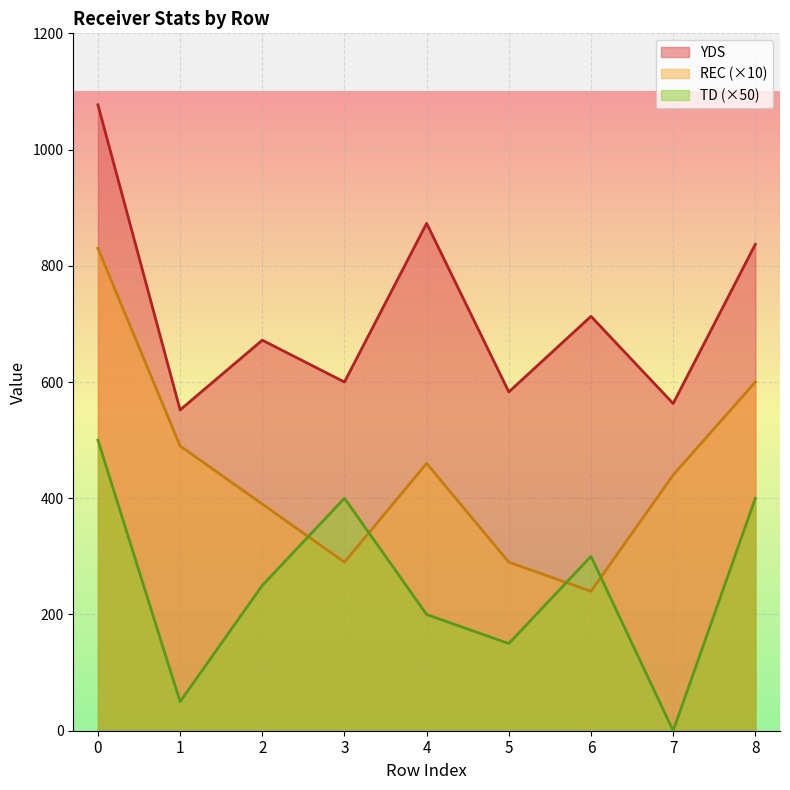

What is the minimum value for YDS?

552